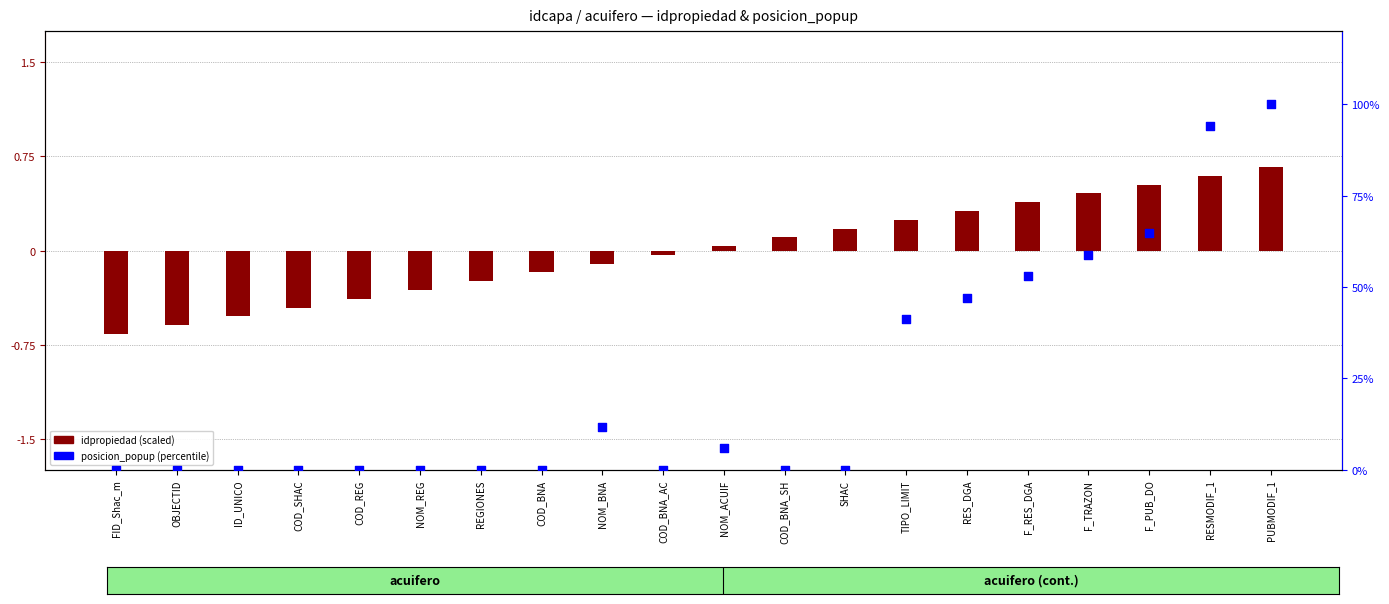

At how many categories does at least one series exceed 9?

8